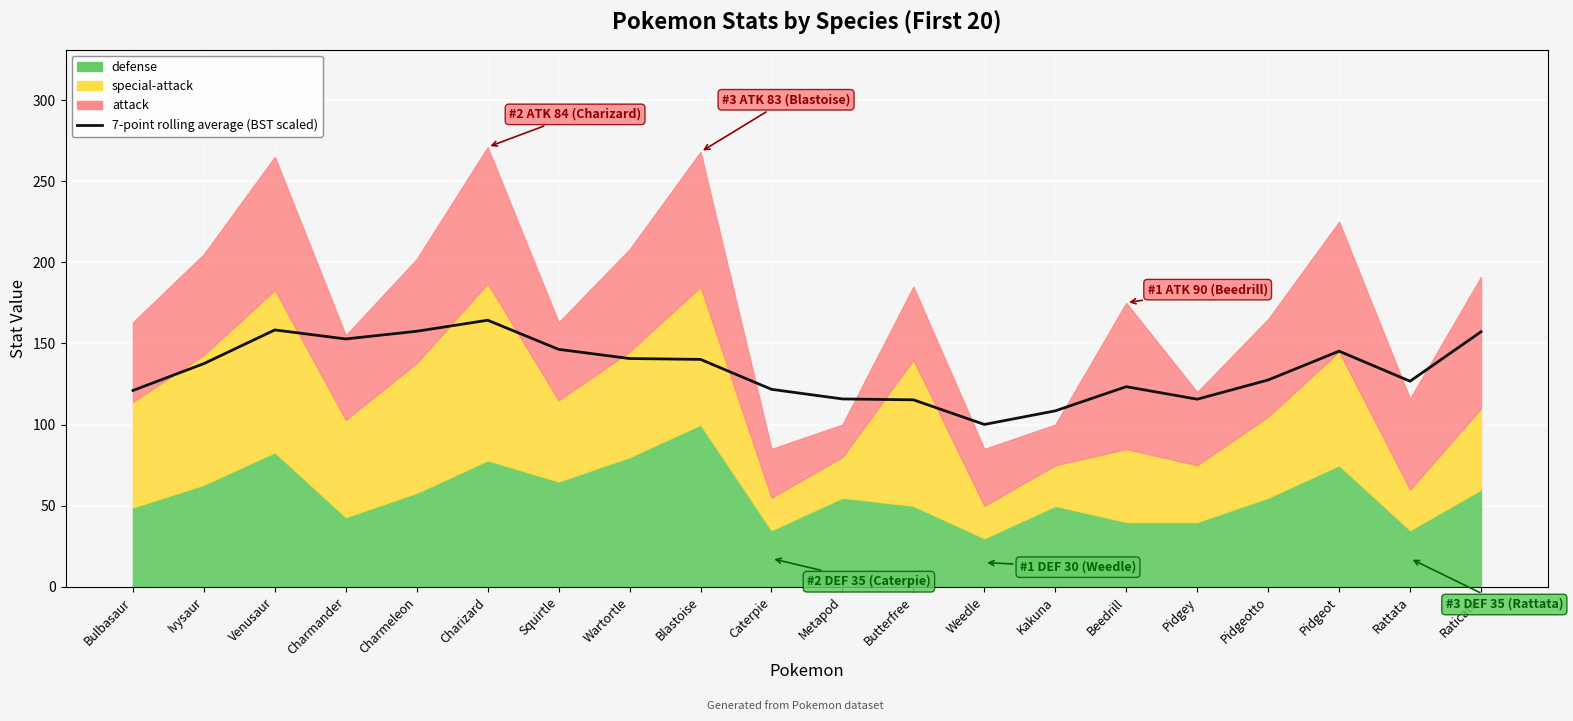

Read the value at Charizard.

164.3